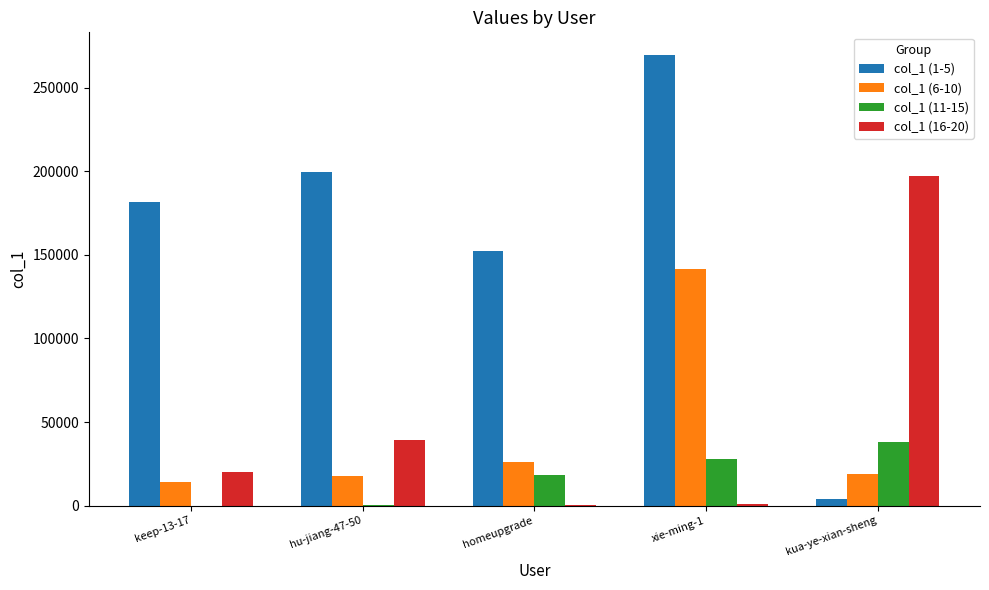

Is it true that col_1 (6-10) equals 9230 at homeupgrade?

False